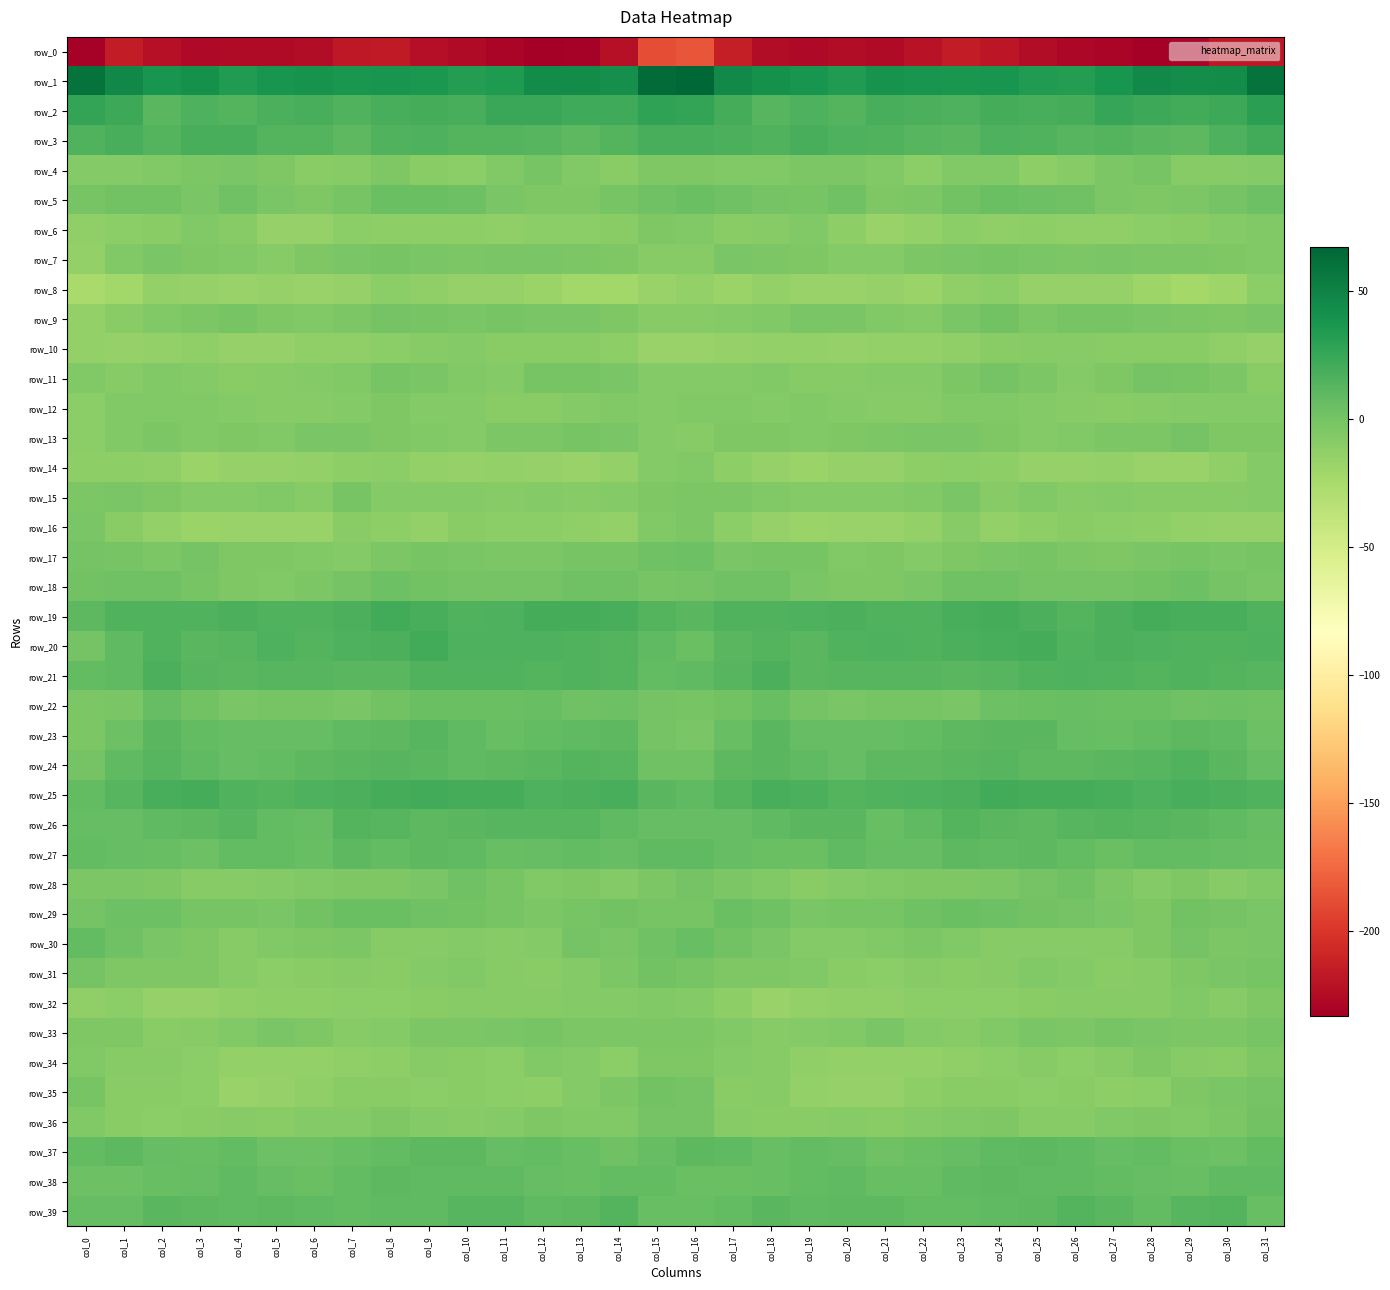

Reading right to left, transcribe all the data shown in this chart.

row_0: -217.2	-217.7	-228.7	-233.3	-229.6	-227.6	-224.5	-218.8	-215.1	-221.6	-226.3	-224.6	-227.2	-224.1	-214.2	-185.0	-187.7	-221.7	-231.6	-232.3	-228.8	-226.2	-223.0	-216.0	-217.0	-224.2	-225.6	-225.3	-227.2	-222.2	-215.7	-231.4
row_1: 59.5	44.0	43.0	45.3	38.9	32.0	34.0	37.9	37.7	38.7	39.5	34.0	38.7	40.3	45.3	67.2	64.4	42.4	44.7	43.8	35.5	32.0	35.9	38.3	37.5	39.9	37.8	34.0	41.1	38.3	47.1	59.8
row_2: 29.7	23.6	21.1	23.7	25.0	19.8	18.0	19.7	15.6	17.1	18.9	14.2	16.0	12.7	19.3	26.6	27.8	22.3	21.9	24.4	23.8	18.0	19.2	18.5	15.0	19.0	17.0	14.2	15.7	11.8	22.7	27.0
row_3: 21.2	15.9	10.7	11.8	13.3	12.9	15.3	16.6	11.0	12.1	14.7	16.3	19.0	14.7	17.2	18.6	17.9	13.6	10.6	12.3	13.3	13.6	16.3	14.9	9.9	14.1	14.2	18.0	18.4	13.6	18.2	15.3
row_4: -7.0	-8.6	-9.0	-1.7	-4.3	-8.7	-11.7	-5.6	-6.5	-10.6	-6.7	-3.5	-3.9	-5.8	-6.5	-5.4	-5.4	-9.6	-6.3	-2.0	-5.6	-10.4	-10.0	-4.7	-8.4	-9.9	-5.3	-3.1	-4.0	-6.6	-7.4	-7.5
row_5: 3.6	-0.6	-3.6	-4.7	-4.0	1.8	3.6	4.6	0.6	-4.3	-4.9	2.2	-2.0	-0.7	2.5	3.8	2.2	-2.1	-4.4	-5.0	-2.1	3.2	4.2	3.9	-1.7	-5.0	-2.6	2.5	-3.2	1.4	0.7	-2.0
row_6: -6.5	-7.6	-10.0	-10.9	-13.1	-13.1	-11.7	-12.9	-10.5	-14.0	-16.2	-11.8	-6.5	-9.0	-9.6	-6.2	-5.6	-9.1	-10.4	-11.3	-13.8	-12.0	-12.4	-11.8	-11.2	-15.1	-16.1	-8.3	-6.7	-9.6	-11.4	-13.1
row_7: -6.2	-4.5	-4.2	-3.5	-2.4	-4.1	-3.0	-1.7	-2.6	-4.2	-7.2	-7.4	-5.3	-4.0	-3.1	-8.1	-8.2	-4.6	-4.3	-2.7	-3.1	-3.8	-2.5	-1.9	-3.1	-4.7	-8.6	-5.9	-5.2	-2.5	-6.4	-14.1
row_8: -11.5	-18.8	-22.1	-19.0	-15.9	-15.0	-15.3	-10.4	-12.9	-17.8	-15.4	-16.5	-16.3	-14.1	-17.4	-14.9	-16.8	-21.1	-21.7	-17.5	-15.3	-15.4	-13.5	-10.4	-15.0	-17.1	-15.5	-16.7	-15.2	-14.3	-21.2	-25.4
row_9: -2.2	-5.1	-3.6	-2.8	-1.7	-2.0	-3.6	0.3	-2.3	-6.8	-5.8	-3.1	-2.2	-5.9	-7.3	-8.6	-8.6	-5.4	-3.1	-2.3	-1.5	-3.2	-1.9	-0.0	-4.2	-6.6	-5.1	-1.8	-3.8	-5.6	-9.9	-14.8
row_10: -15.3	-13.0	-10.1	-9.9	-9.4	-8.3	-8.6	-9.8	-13.3	-14.0	-14.4	-15.7	-14.3	-14.3	-15.4	-16.9	-17.1	-11.8	-9.9	-9.5	-9.6	-7.8	-8.8	-11.3	-13.7	-13.7	-15.1	-15.5	-13.6	-14.1	-15.9	-14.2
row_11: -9.4	-3.5	-1.9	-0.5	-5.0	-7.9	-4.2	-0.8	-4.0	-7.1	-7.7	-8.9	-9.0	-5.8	-7.7	-7.4	-7.1	-2.2	-1.3	-1.2	-7.5	-6.4	-2.7	-1.3	-5.7	-7.2	-8.2	-9.5	-7.4	-5.7	-8.0	-6.6
row_12: -7.2	-6.8	-7.3	-9.1	-9.6	-9.0	-7.5	-6.3	-5.8	-8.9	-8.3	-7.5	-6.1	-6.9	-5.6	-6.3	-6.9	-6.5	-7.9	-9.6	-9.8	-7.8	-7.9	-5.3	-7.1	-8.7	-8.5	-6.8	-6.1	-6.0	-6.0	-11.3
row_13: -4.8	-4.4	-0.7	-3.5	-3.7	-5.9	-7.1	-5.3	-3.2	-2.3	-4.3	-5.5	-6.2	-4.8	-4.6	-8.6	-7.1	-2.9	-1.0	-4.3	-3.8	-6.9	-6.4	-4.6	-2.8	-2.1	-5.6	-5.4	-6.2	-3.8	-5.7	-10.5
row_14: -6.9	-13.7	-16.3	-16.4	-14.5	-15.2	-16.1	-11.7	-11.0	-12.6	-15.7	-15.2	-17.7	-15.0	-11.9	-6.1	-6.8	-14.7	-16.8	-15.6	-14.2	-15.9	-14.4	-11.1	-11.6	-13.8	-15.5	-15.8	-17.9	-13.2	-11.9	-11.5
row_15: -7.6	-8.6	-8.2	-8.4	-7.6	-8.2	-6.3	-8.9	-2.4	-5.7	-7.9	-6.8	-7.3	-5.9	-3.8	-3.5	-4.9	-7.7	-8.7	-7.4	-8.4	-7.2	-7.2	-7.3	-1.8	-8.3	-6.7	-7.0	-7.0	-5.1	-2.9	-3.6
row_16: -15.3	-15.9	-14.4	-11.8	-10.8	-9.7	-12.6	-14.0	-8.4	-14.6	-16.8	-17.1	-18.0	-15.2	-11.3	-4.4	-6.6	-14.6	-13.5	-11.1	-10.5	-10.3	-14.3	-11.8	-9.5	-16.5	-16.7	-17.1	-17.8	-14.1	-9.4	-2.5
row_17: -1.2	-2.8	-1.8	-2.2	-4.7	-3.3	-1.7	-2.2	-5.5	-7.5	-4.7	-5.6	-1.7	-1.6	-3.1	3.1	2.4	-2.1	-1.4	-3.4	-4.3	-3.0	-1.1	-3.6	-6.8	-6.1	-5.0	-4.7	-0.4	-3.4	-1.8	0.0
row_18: -2.8	-0.1	2.7	0.4	0.1	-0.9	-0.1	1.9	1.6	-3.1	-5.4	-5.5	-2.8	1.5	1.7	-0.3	-1.1	1.7	2.4	-0.1	-0.1	-0.9	0.6	2.7	-0.1	-4.2	-5.8	-4.7	-1.1	1.6	1.7	0.3
row_19: 15.4	18.8	18.6	19.8	17.8	14.0	17.1	20.2	18.6	15.5	14.4	16.8	16.2	14.7	14.9	11.1	13.5	18.9	19.1	19.6	15.7	15.0	18.3	20.5	17.1	14.8	14.9	17.1	15.2	15.1	14.9	10.0
row_20: 15.9	14.7	14.7	16.0	16.8	15.3	20.1	18.6	17.2	14.6	15.6	15.3	10.9	14.0	11.8	4.6	9.1	13.9	15.4	16.7	16.0	16.5	20.6	17.8	16.3	14.1	16.6	12.9	11.3	15.2	8.9	-0.2
row_21: 12.6	13.5	14.4	14.0	14.7	15.6	15.4	12.4	11.9	12.3	12.8	12.6	11.2	16.7	12.1	8.6	8.0	13.2	14.7	14.1	15.4	15.2	14.8	11.9	12.0	12.4	13.0	11.5	12.9	17.3	9.6	7.9
row_22: 2.4	3.6	1.8	4.1	4.8	5.0	4.3	3.2	-2.5	-2.0	-1.9	-2.1	-0.9	5.3	0.8	-1.6	-0.5	2.7	2.2	5.0	4.7	4.6	4.3	1.1	-3.0	-1.8	-2.0	-2.4	1.3	6.2	-2.4	-4.3
row_23: 3.0	9.1	10.4	7.7	5.9	6.5	11.7	11.4	9.7	8.0	6.7	6.7	6.9	11.2	5.8	-2.2	-0.1	10.2	9.1	7.4	5.1	8.5	12.0	10.7	9.2	7.1	7.1	6.2	8.3	12.0	2.9	-4.0
row_24: 6.2	11.1	14.8	12.1	10.9	9.7	10.8	12.4	11.3	10.8	9.7	6.8	8.6	11.0	10.4	1.5	2.4	12.9	13.9	11.4	10.7	9.4	11.7	12.1	11.2	10.8	8.2	7.1	9.2	12.7	8.8	-0.1
row_25: 14.4	17.6	18.7	16.0	18.5	19.6	20.1	20.9	17.6	16.3	15.0	14.1	17.6	19.0	13.8	8.8	11.2	18.0	17.8	16.2	19.5	19.2	21.1	19.5	17.2	16.3	13.9	15.4	19.1	18.0	12.6	8.3
row_26: 7.2	9.1	11.4	12.6	13.3	12.0	10.8	11.8	14.2	9.3	6.0	11.1	11.1	9.4	7.1	6.7	7.1	9.6	12.3	13.0	12.5	11.9	10.7	12.9	13.5	7.1	7.4	12.4	10.5	8.8	7.0	6.6
row_27: 5.5	6.9	8.0	7.5	4.9	7.8	10.2	8.5	9.9	7.1	6.3	8.9	4.1	5.0	7.0	9.1	9.0	7.0	8.4	6.2	5.2	9.4	9.7	8.5	10.4	5.2	8.0	7.8	3.1	6.1	7.2	7.8
row_28: -5.8	-8.7	-5.2	-7.0	-3.9	1.6	-0.3	-4.3	-5.6	-5.0	-6.6	-7.6	-9.3	-6.5	-3.6	-0.3	-3.3	-7.6	-5.6	-6.6	-2.0	2.4	-2.6	-4.9	-4.8	-5.8	-6.9	-8.2	-8.7	-5.4	-4.3	-4.0
row_29: -3.2	-0.6	0.6	-4.5	-2.7	-0.2	1.3	3.6	4.3	2.3	-1.8	-1.4	-2.3	1.8	5.0	-1.5	-1.6	1.0	-1.6	-4.3	-2.0	0.7	2.0	4.1	4.3	0.9	-2.3	-1.1	-2.0	3.7	3.5	-0.7
row_30: -2.3	-4.0	0.1	-4.6	-8.4	-8.0	-8.2	-8.9	-5.6	-3.7	-6.3	-7.7	-7.1	-2.3	0.7	5.3	1.7	-2.5	-0.1	-7.2	-8.3	-7.8	-8.4	-8.5	-3.6	-4.8	-6.6	-8.3	-4.7	-2.1	1.8	8.0
row_31: -2.1	-3.2	-5.4	-9.1	-9.6	-7.0	-5.9	-8.8	-9.6	-8.4	-10.4	-9.7	-6.4	-4.7	-4.8	-1.4	0.5	-3.7	-6.8	-9.7	-8.7	-6.1	-6.8	-9.6	-8.7	-9.2	-10.3	-9.0	-5.0	-5.6	-4.8	-0.8
row_32: -5.1	-8.1	-6.7	-8.3	-8.9	-8.2	-9.2	-10.7	-11.1	-11.2	-12.7	-13.1	-14.8	-16.3	-11.6	-7.1	-5.7	-7.7	-6.8	-9.0	-8.4	-8.6	-10.1	-10.7	-10.9	-12.1	-12.5	-13.8	-15.8	-15.9	-11.3	-12.8
row_33: -1.2	-3.5	-3.5	-2.9	-1.1	-4.2	-2.9	-6.5	-8.5	-7.5	-2.9	-5.7	-7.5	-9.1	-6.1	-3.8	-3.9	-3.5	-3.6	-1.6	-2.6	-3.9	-3.6	-7.4	-8.7	-5.5	-3.2	-6.7	-8.3	-9.3	-5.6	-5.2
row_34: -4.7	-9.8	-9.1	-5.4	-8.8	-11.2	-8.2	-11.2	-12.7	-14.7	-14.5	-14.4	-12.7	-8.5	-7.3	-5.4	-5.0	-10.9	-6.9	-6.0	-10.8	-9.9	-8.7	-12.1	-13.1	-14.9	-14.2	-14.3	-11.0	-8.4	-8.4	-5.7
row_35: 0.0	-2.9	-5.3	-10.7	-11.6	-10.1	-10.4	-10.1	-9.8	-12.0	-15.1	-15.9	-14.3	-8.8	-9.7	-0.3	1.4	-3.8	-7.0	-11.9	-10.6	-10.3	-10.5	-10.0	-10.0	-13.5	-15.2	-16.3	-11.3	-9.9	-10.0	-1.3
row_36: 0.5	-4.0	-6.8	-4.5	-6.4	-8.5	-8.2	-5.6	-6.3	-7.4	-9.9	-8.3	-9.7	-9.7	-8.9	-0.7	-0.0	-5.8	-6.4	-4.5	-7.2	-8.9	-7.2	-5.2	-7.1	-7.9	-9.7	-8.3	-9.9	-10.3	-9.4	-6.0
row_37: 8.0	3.2	3.8	8.0	6.4	9.1	10.3	8.7	6.8	4.7	2.3	6.8	7.5	5.7	9.6	10.4	6.2	2.0	5.7	7.6	6.9	10.0	9.8	7.9	6.1	3.8	3.2	8.4	5.9	6.8	10.2	8.2
row_38: 9.3	9.3	6.0	6.5	8.4	9.0	8.9	10.6	9.5	5.2	5.7	9.0	8.4	5.9	4.4	4.0	8.1	7.6	5.9	7.2	8.9	8.8	9.5	10.6	8.0	4.6	6.9	9.4	7.1	5.9	3.5	2.6
row_39: 5.7	13.3	12.5	7.9	11.1	13.4	9.8	8.7	8.2	8.2	10.6	9.7	8.5	11.2	7.7	5.3	5.6	14.3	9.9	8.6	12.6	12.3	8.7	8.9	7.9	9.1	10.6	8.9	9.9	11.2	6.8	6.9